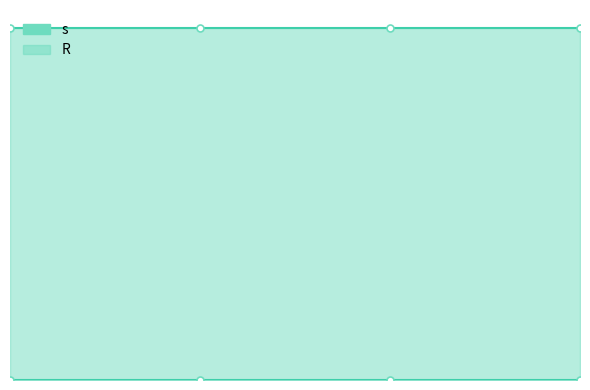

How many categories are shown in the chart?

4